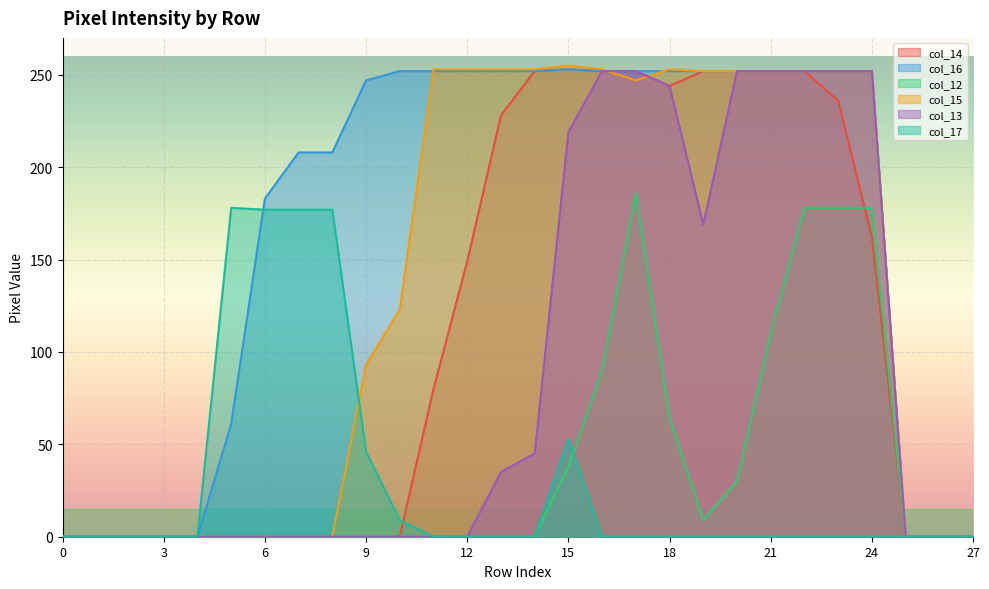

True or false: col_15 has more than 1 interior local peaks.

True